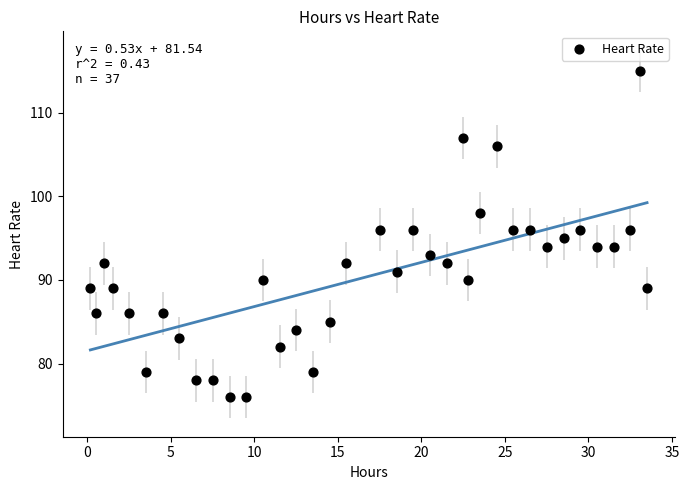

What is the range of Y values (max minus min)?

39